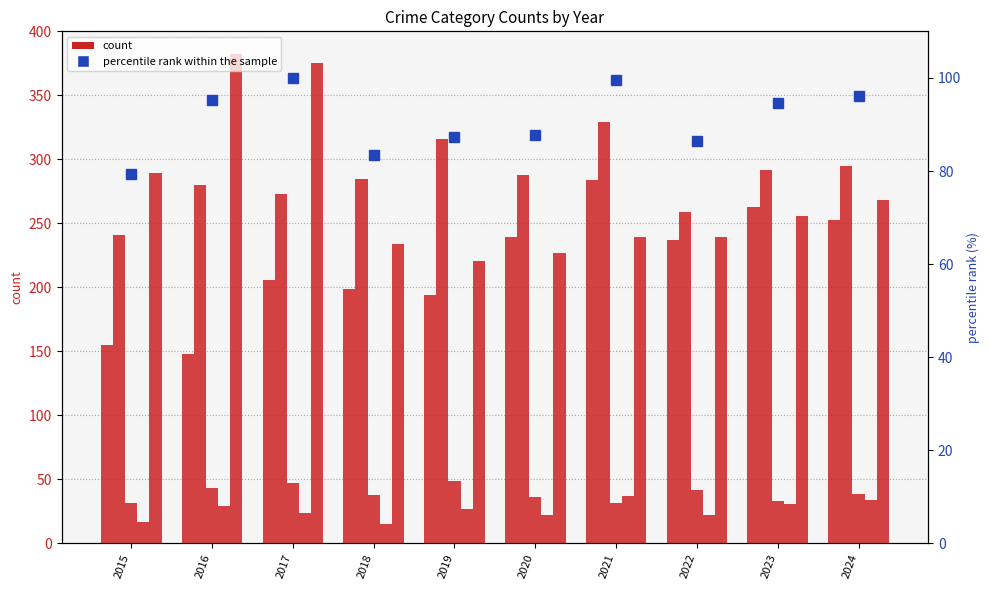

What value does the percentile rank within the sample series have at 2016?

95.4